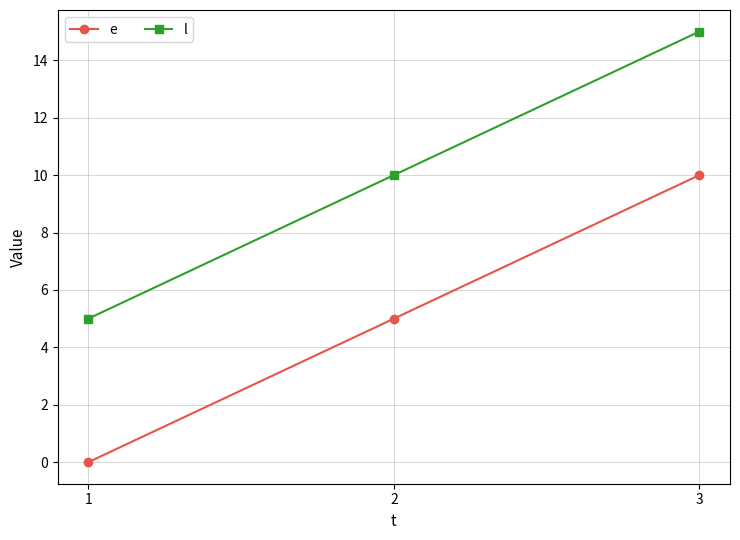

Count the number of data series in this chart.

2